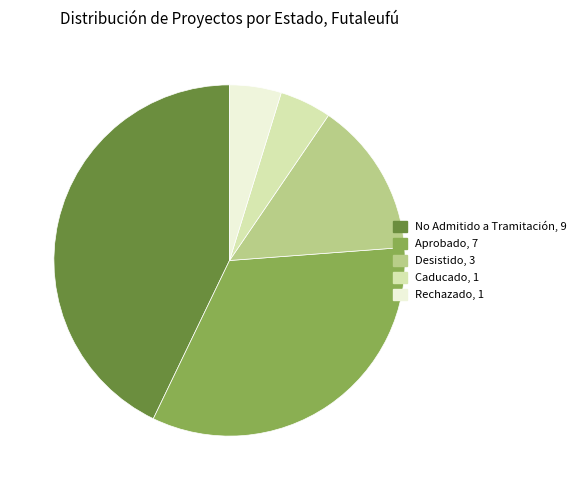

Count the number of slices in the pie.

5